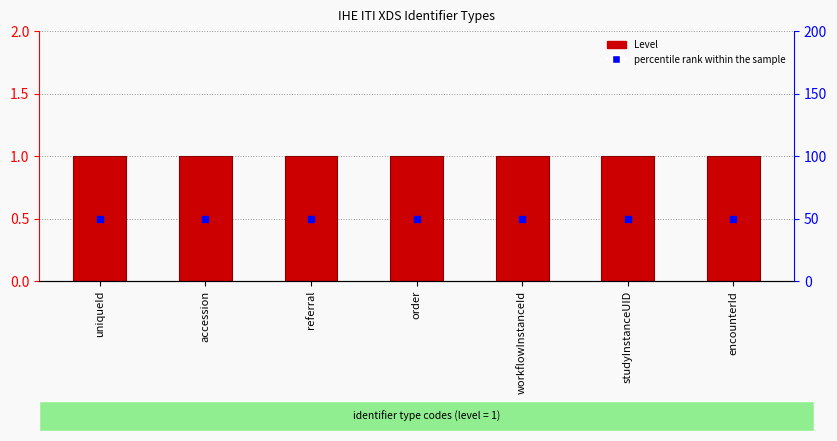

Is the value of Level at encounterId greater than the value of percentile rank at order?

No